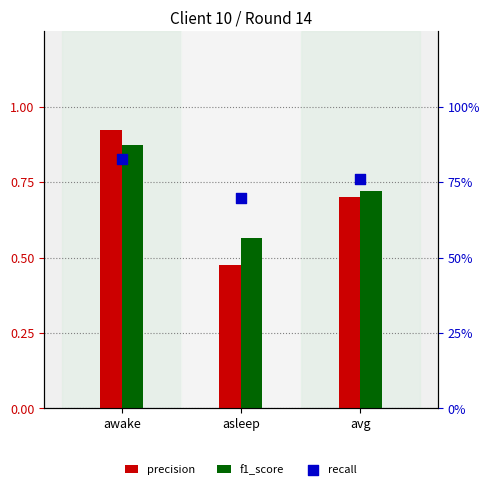

What are all the series names shown in the legend?

precision, f1_score, recall